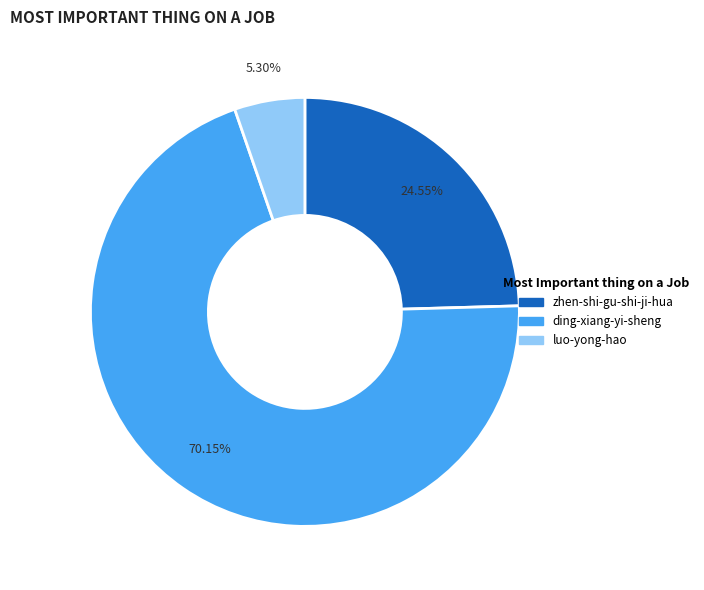

How many slices are in this pie chart?

3